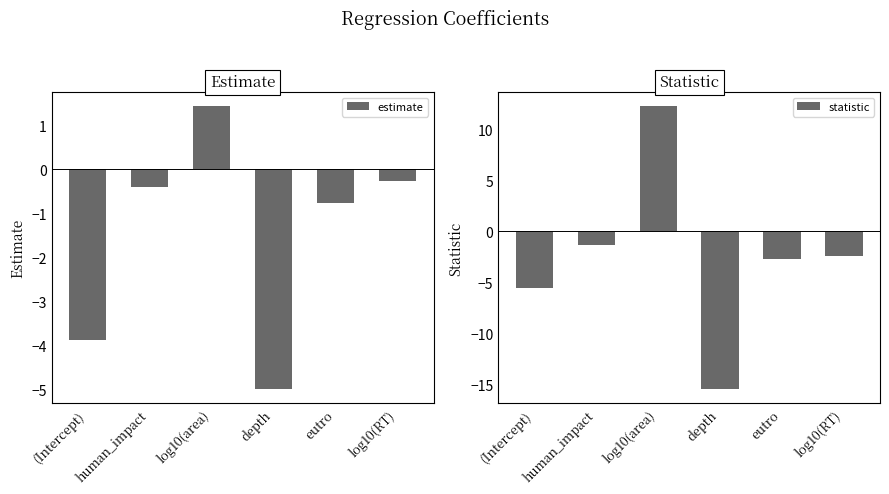

The value of estimate at depth is -7.0. True or false?

False